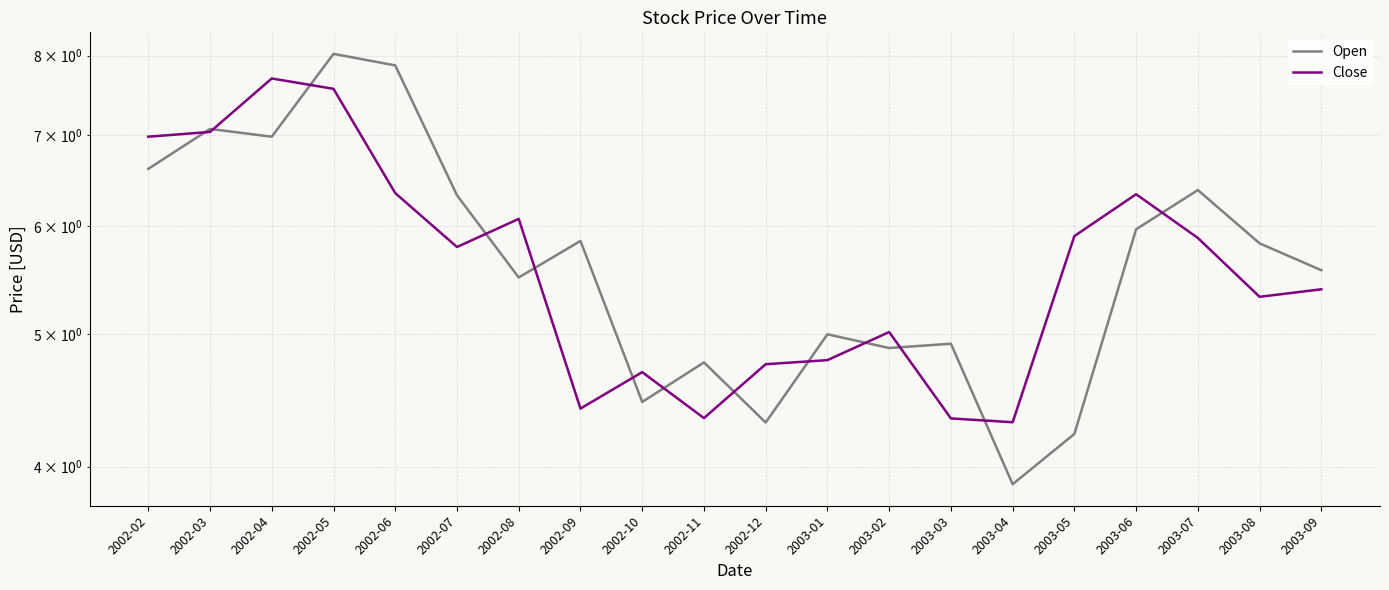

At which category does Close reach its first local peak?

2002-04